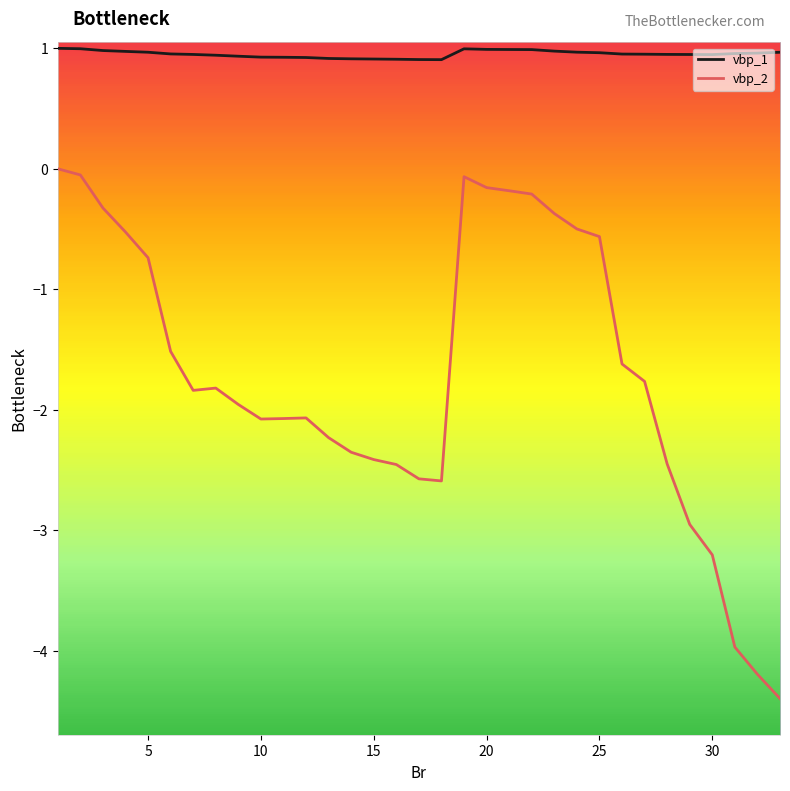

Which series has the largest total across all categories?

vbp_1